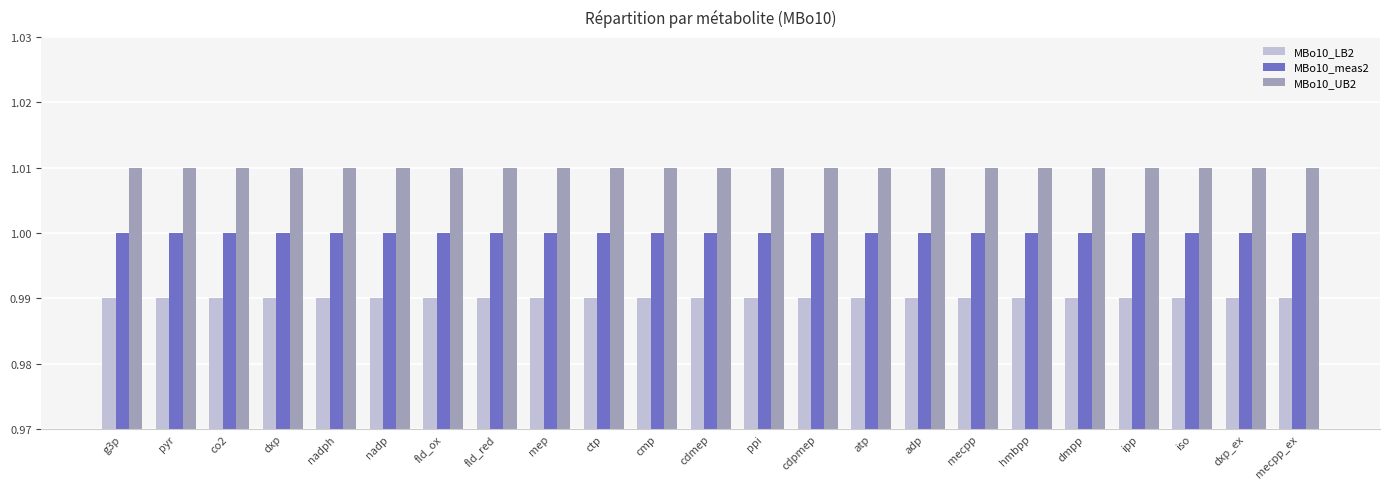

Is it true that MBo10_meas2 equals 0.3 at hmbpp?

False